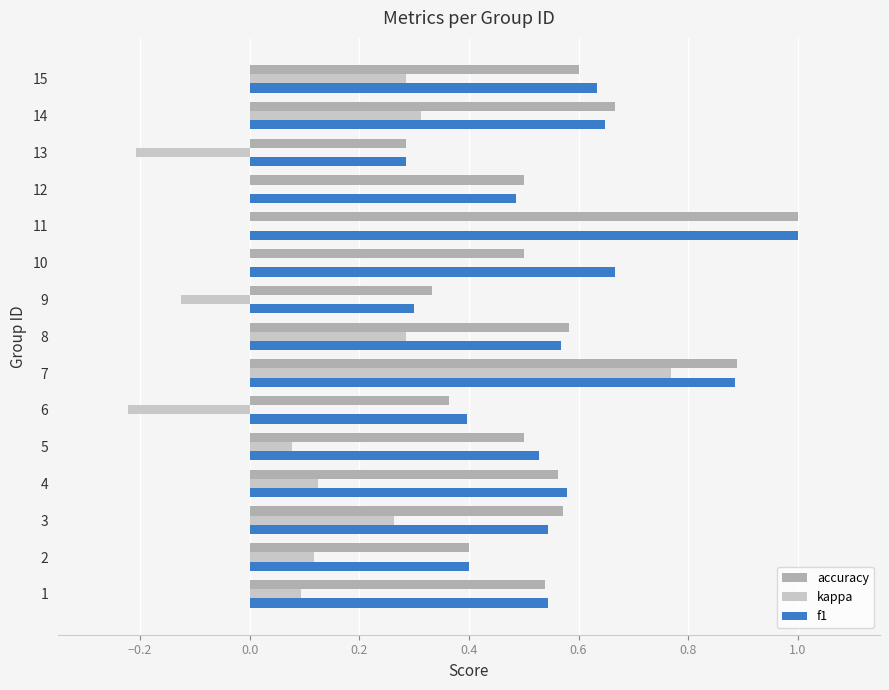

At which category is the sum across all series the highest?

7